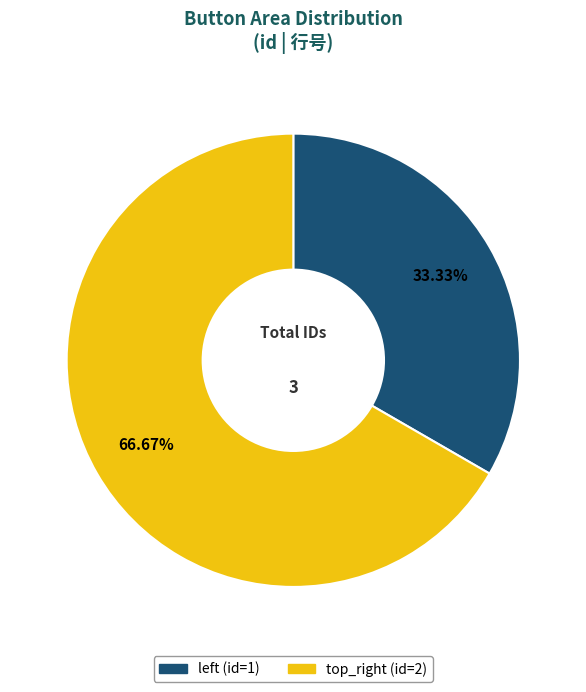

Rank the categories by value from highest to lowest.

top_right, left